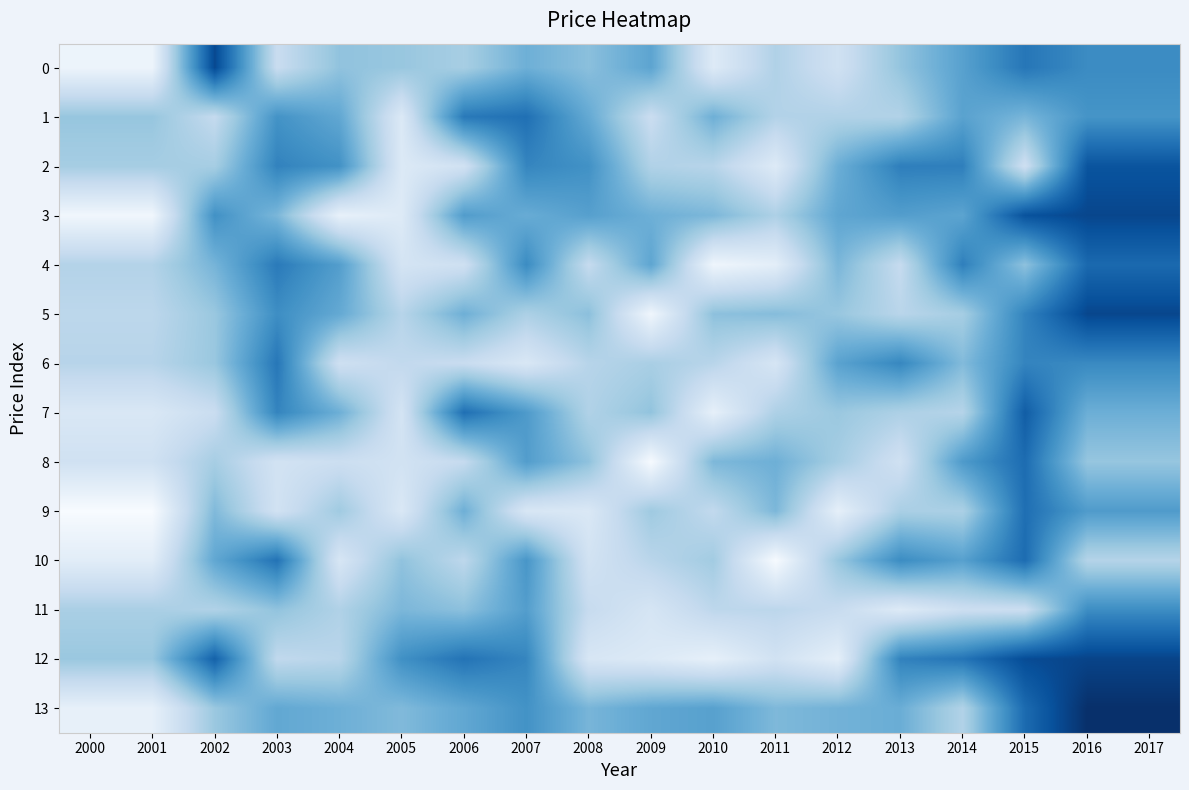

Reading left to right, what are all the values shown in this chart?

0: 2000=3799	2001=3799	2002=7355	2003=4569	2004=5284	2005=5210	2006=5036	2007=5643	2008=5345	2009=5847	2010=4121	2011=4912	2012=4422	2013=5254	2014=5911	2015=6624	2016=6293	2017=6293
1: 2000=5228	2001=5228	2002=4641	2003=6168	2004=5795	2005=4169	2006=6576	2007=6730	2008=5756	2009=4544	2010=5644	2011=4876	2012=4907	2013=4889	2014=5888	2015=5541	2016=6143	2017=6143
2: 2000=5052	2001=5052	2002=5045	2003=6433	2004=6190	2005=4154	2006=4400	2007=6386	2008=6199	2009=4905	2010=4820	2011=4126	2012=5668	2013=6491	2014=6482	2015=4464	2016=7180	2017=7180
3: 2000=3728	2001=3728	2002=6198	2003=5509	2004=3911	2005=4119	2006=5996	2007=5710	2008=5934	2009=5643	2010=5500	2011=4948	2012=5820	2013=5974	2014=5859	2015=7207	2016=7393	2017=7393
4: 2000=4875	2001=4875	2002=5560	2003=6562	2004=5970	2005=4325	2006=4447	2007=6297	2008=4622	2009=5828	2010=3767	2011=3999	2012=5512	2013=4619	2014=6482	2015=5312	2016=6837	2017=6837
5: 2000=4749	2001=4749	2002=5196	2003=6253	2004=5760	2005=4823	2006=5645	2007=4964	2008=5339	2009=3749	2010=5320	2011=5401	2012=5211	2013=4795	2014=5053	2015=6419	2016=7393	2017=7393
6: 2000=4822	2001=4822	2002=5200	2003=6612	2004=4455	2005=4682	2006=4576	2007=4223	2008=4826	2009=5004	2010=4811	2011=4282	2012=5883	2013=6366	2014=5434	2015=6406	2016=6324	2017=6324
7: 2000=4214	2001=4214	2002=4547	2003=6402	2004=5653	2005=4337	2006=6733	2007=6037	2008=4908	2009=5276	2010=3939	2011=4946	2012=5188	2013=4950	2014=4848	2015=7027	2016=5661	2017=5661
8: 2000=4414	2001=4414	2002=5035	2003=4373	2004=4499	2005=4382	2006=4627	2007=5982	2008=5299	2009=3615	2010=5484	2011=5645	2012=5055	2013=4413	2014=6029	2015=6789	2016=5224	2017=5224
9: 2000=3587	2001=3587	2002=5452	2003=4389	2004=5120	2005=4203	2006=5646	2007=4239	2008=4199	2009=5135	2010=4677	2011=5498	2012=3955	2013=4998	2014=4979	2015=6749	2016=6013	2017=6013
10: 2000=4035	2001=4035	2002=5795	2003=6680	2004=4256	2005=5288	2006=4739	2007=6114	2008=4378	2009=4793	2010=5094	2011=3612	2012=5200	2013=6280	2014=5918	2015=6786	2016=4857	2017=4857
11: 2000=4996	2001=4996	2002=4902	2003=5279	2004=4913	2005=5500	2006=5330	2007=5970	2008=4610	2009=4293	2010=4743	2011=4760	2012=4596	2013=4121	2014=4498	2015=4526	2016=6261	2017=6261
12: 2000=5190	2001=5190	2002=6957	2003=4693	2004=4795	2005=6216	2006=6669	2007=6384	2008=4255	2009=4144	2010=3939	2011=4394	2012=3971	2013=6437	2014=6654	2015=7306	2016=7435	2017=7435
13: 2000=3928	2001=3928	2002=5183	2003=5782	2004=5647	2005=5449	2006=5795	2007=6180	2008=5535	2009=5802	2010=5916	2011=5474	2012=5594	2013=5683	2014=4900	2015=6813	2016=7761	2017=7761